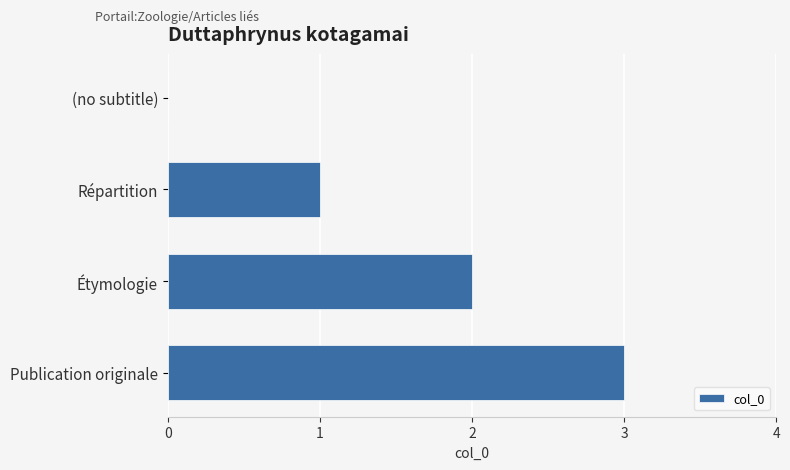

Are the bars horizontal?

Yes